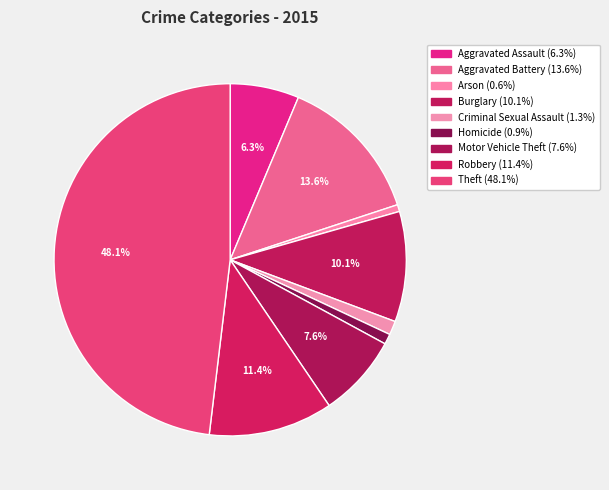

To the nearest percent, what is the difference between the largest and smallest slice percentages?

47%